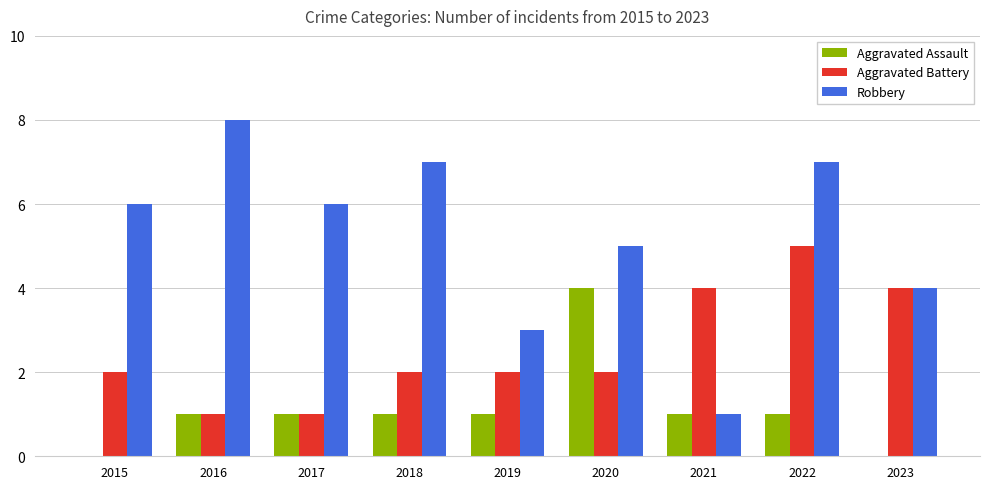

What is the greatest value displayed?

8